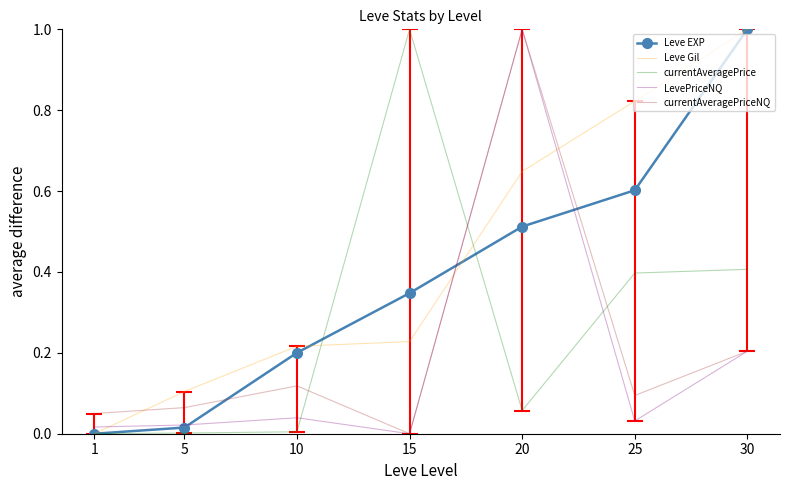

Which series changed the most between 15 and 30?

Leve Gil